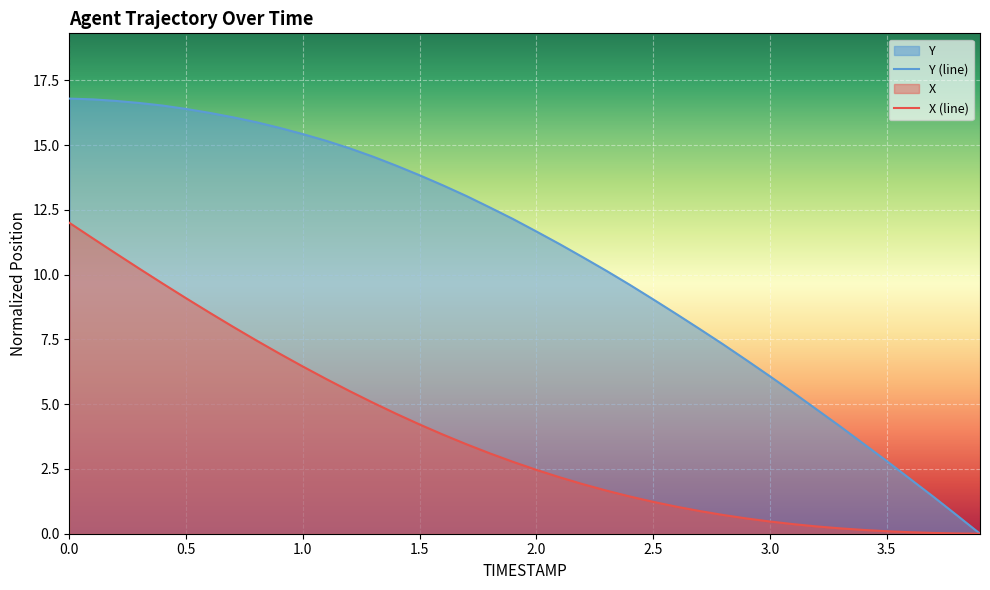

What is the highest value of the Y (line) series?

16.8